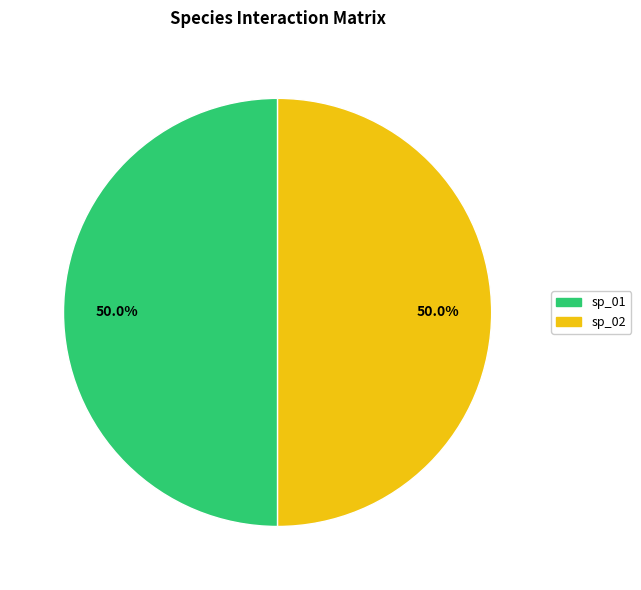

How many segments does this pie chart have?

2